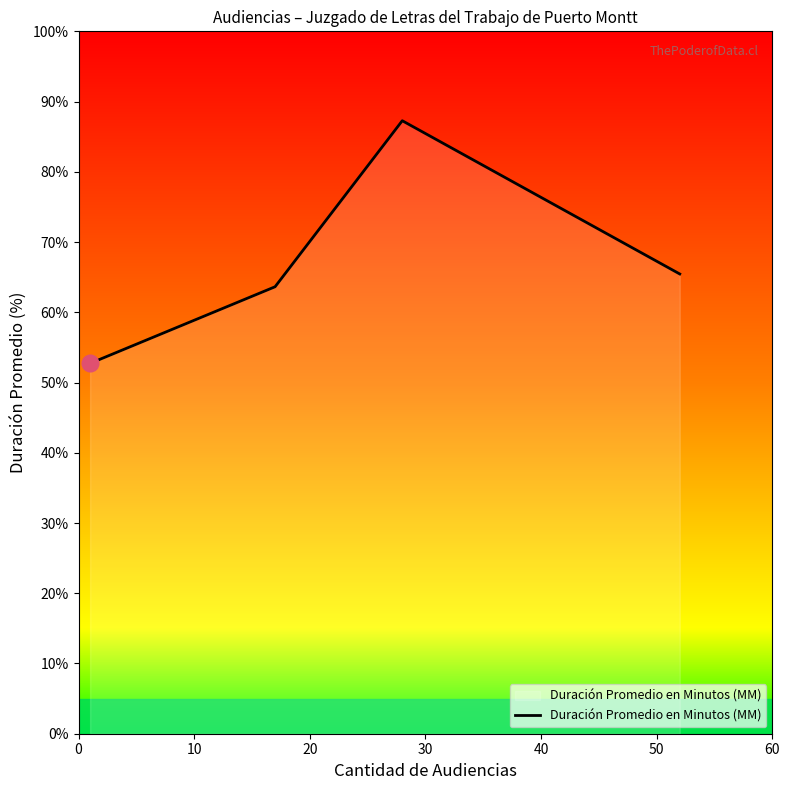

What is the average value?

67.3